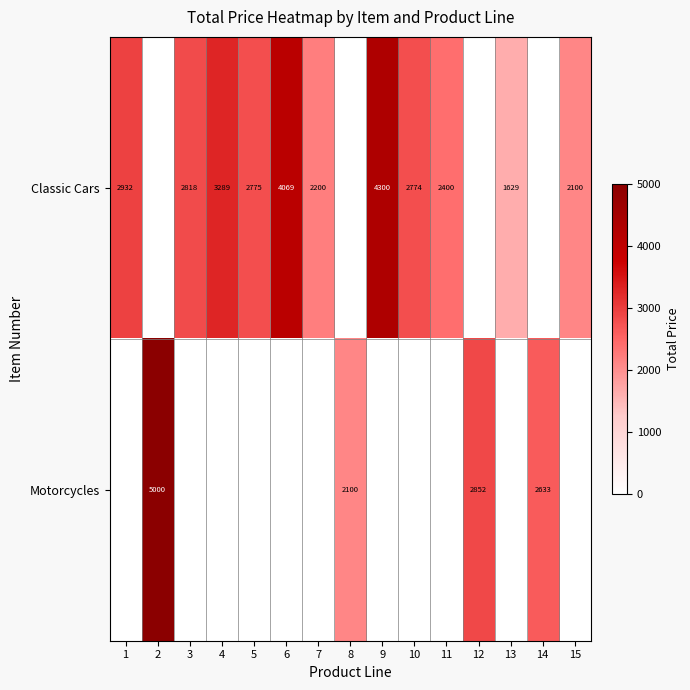

What is the total value across all series at 15?

2100.0